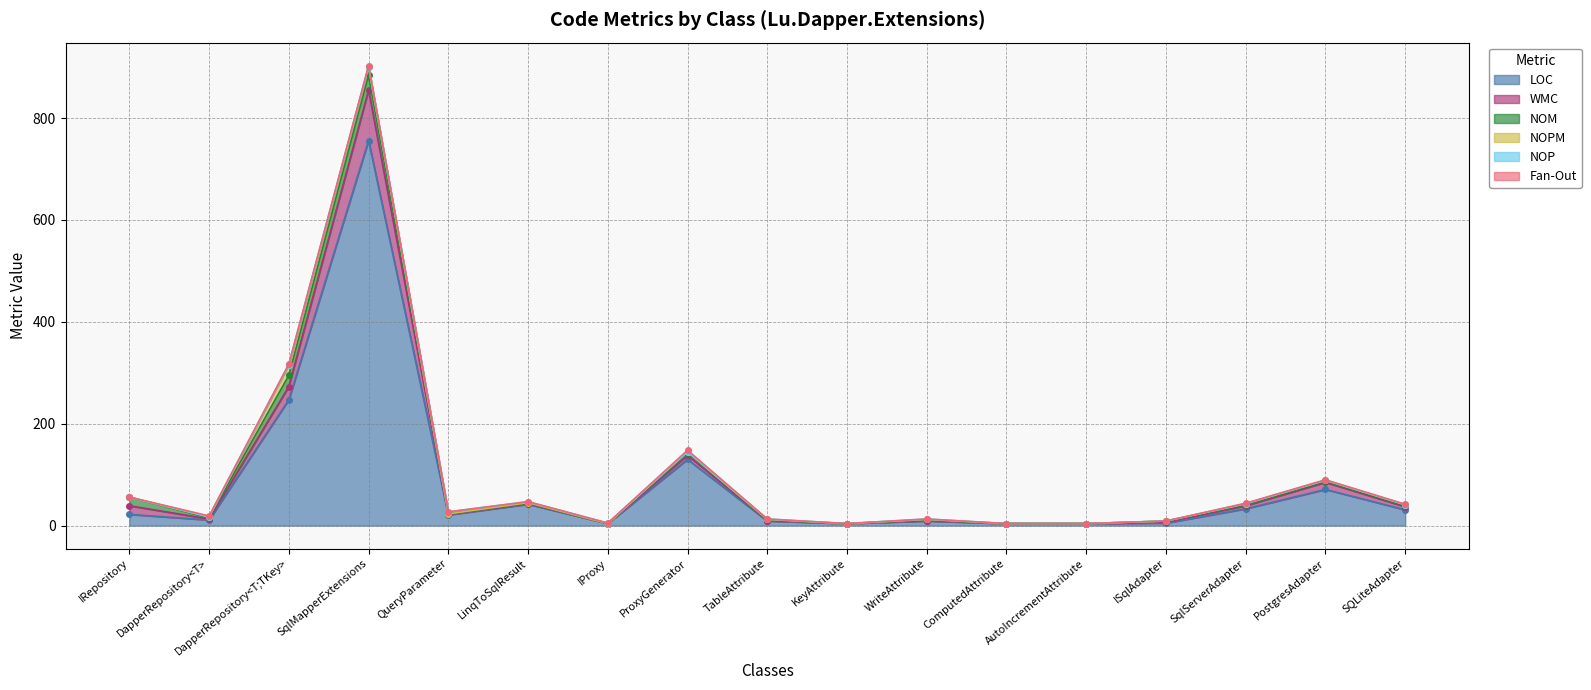

What is the label of the 9th point from the left?

TableAttribute